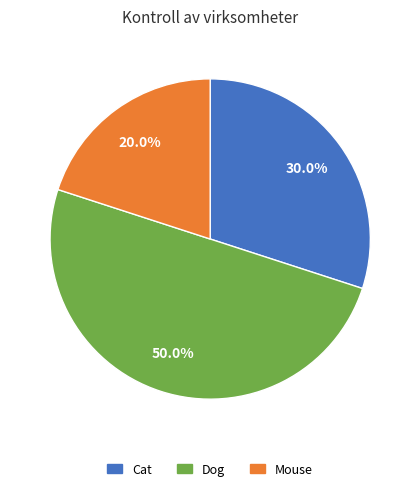

True or false: Cat accounts for 21% of the total.

False